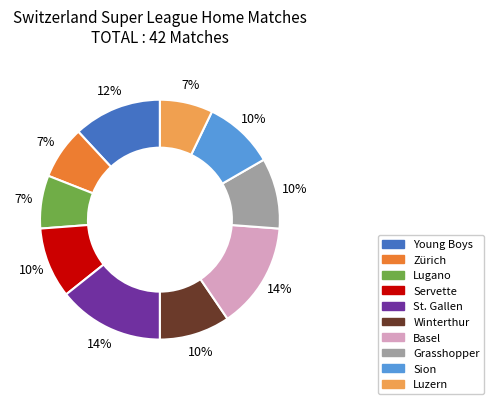

How many slices are in this pie chart?

10